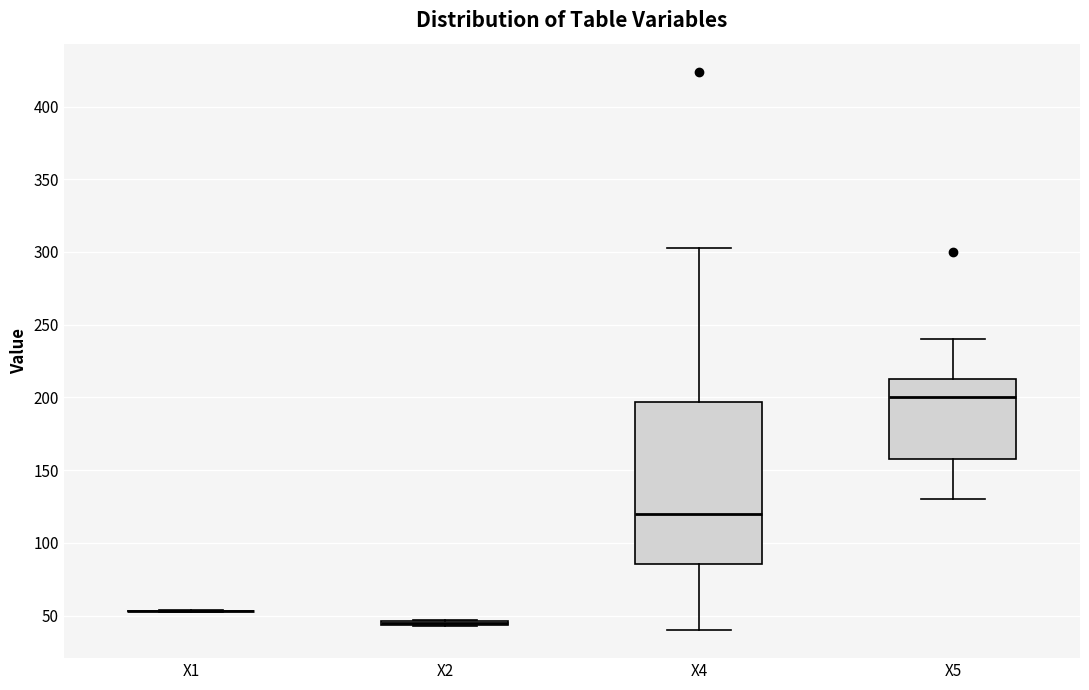

Comparing the boxes themselves (not the whiskers), which one is the tallest?

X4